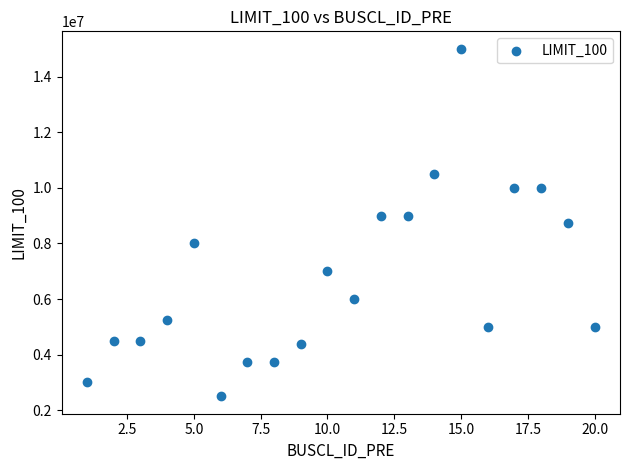

What is the range of X values (max minus min)?

19